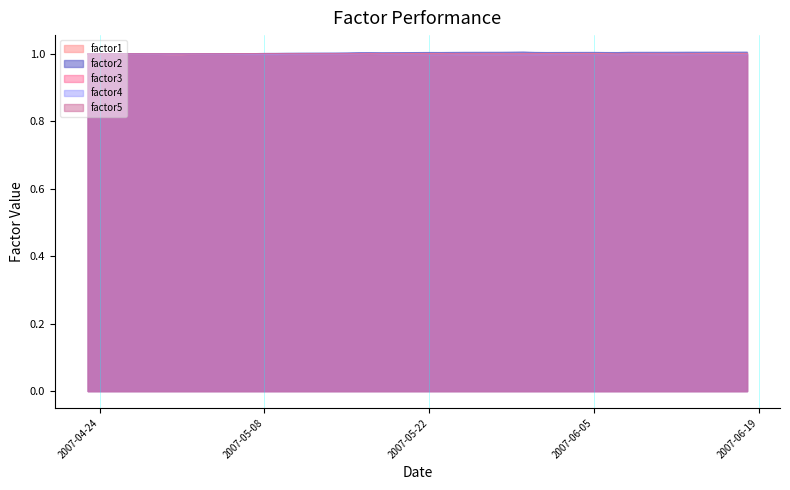

What is the smallest value displayed?

1.0